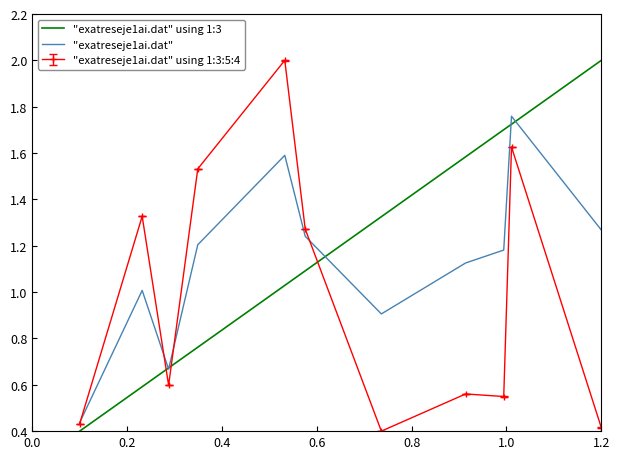

What is the highest value of the "exatreseje1ai.dat" using 1:3 series?

2.0